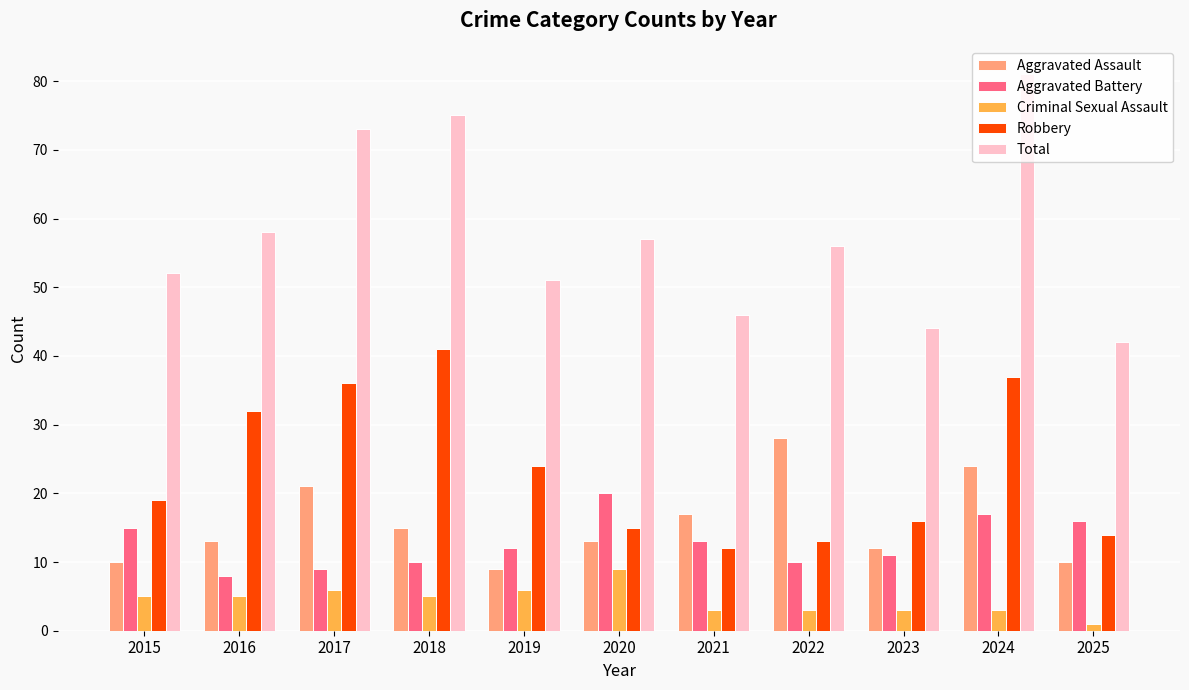

Rank the series by their maximum value, from lowest to highest.

Criminal Sexual Assault, Aggravated Battery, Aggravated Assault, Robbery, Total